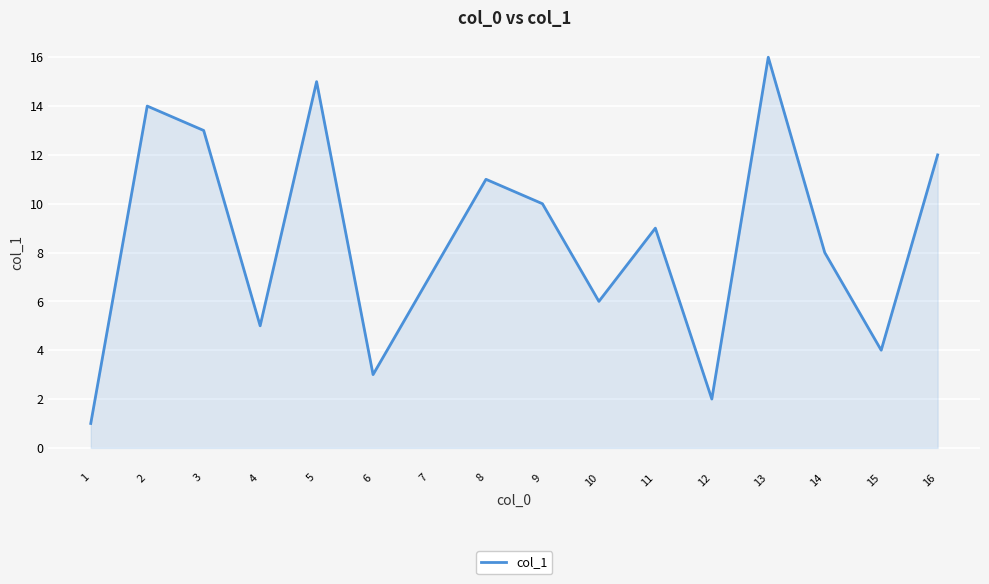

List the labels in order of value, largest first.

13, 5, 2, 3, 16, 8, 9, 11, 14, 7, 10, 4, 15, 6, 12, 1